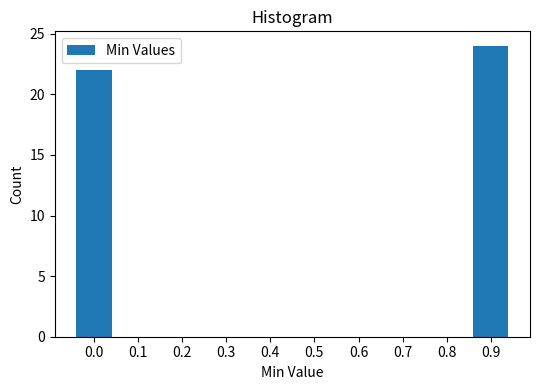

Reading left to right, transcribe all the data shown in this chart.

0.0=22	0.1=0	0.2=0	0.3=0	0.4=0	0.5=0	0.6=0	0.7=0	0.8=0	0.9=24